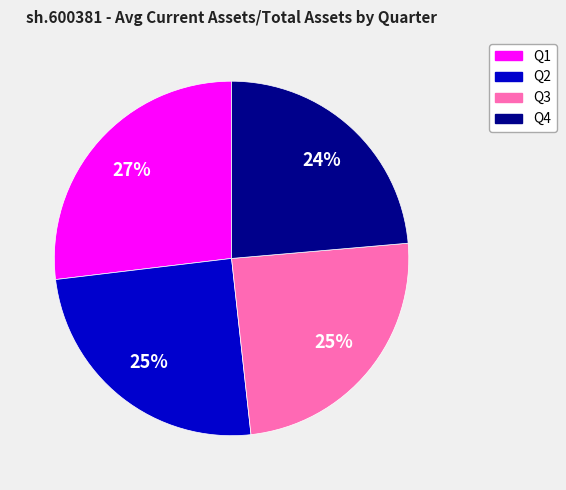

How many segments does this pie chart have?

4